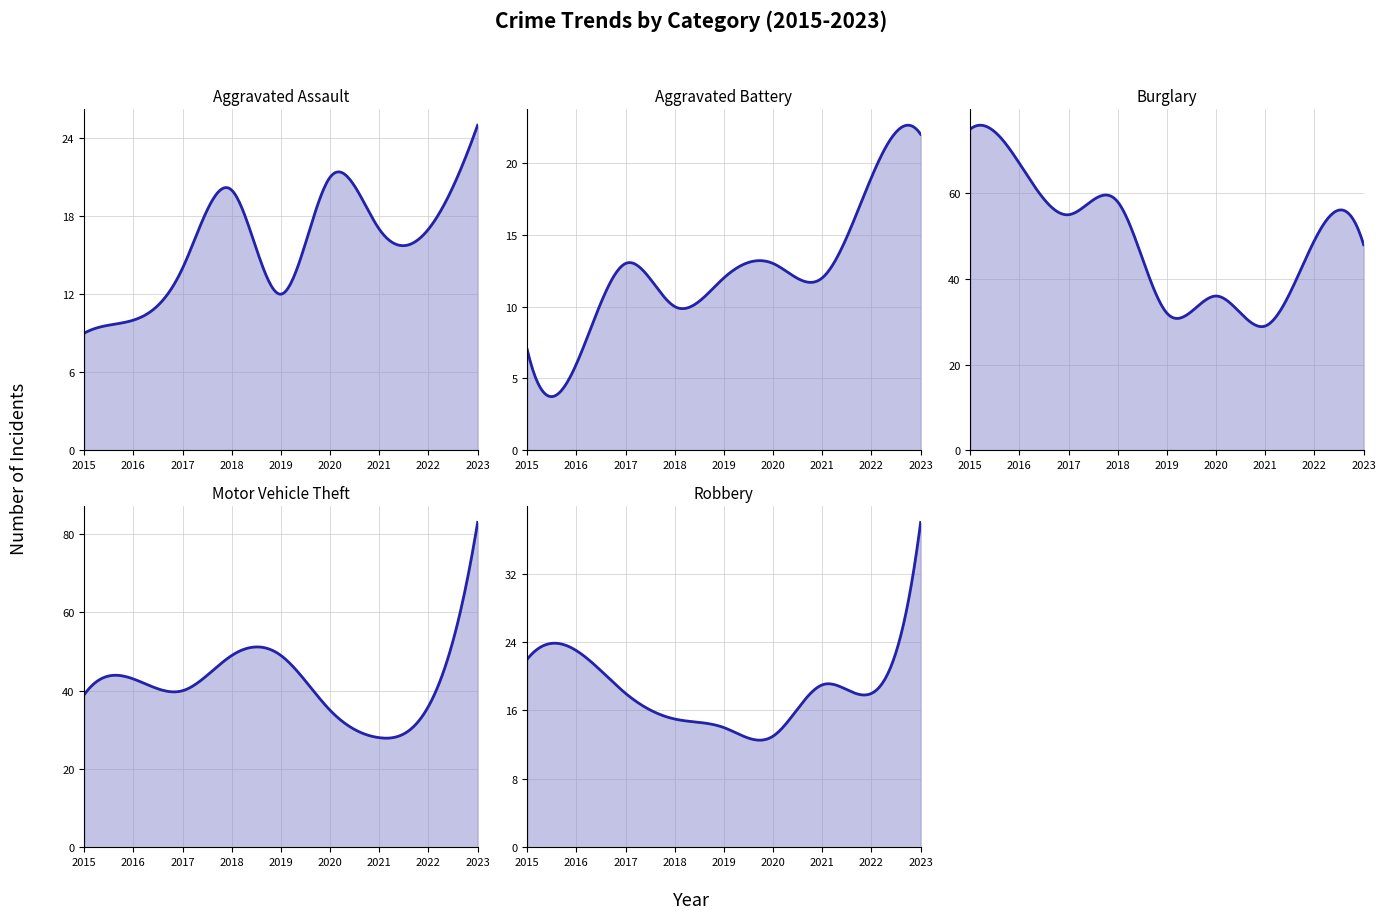

True or false: Robbery and Aggravated Battery cross at least once.

True